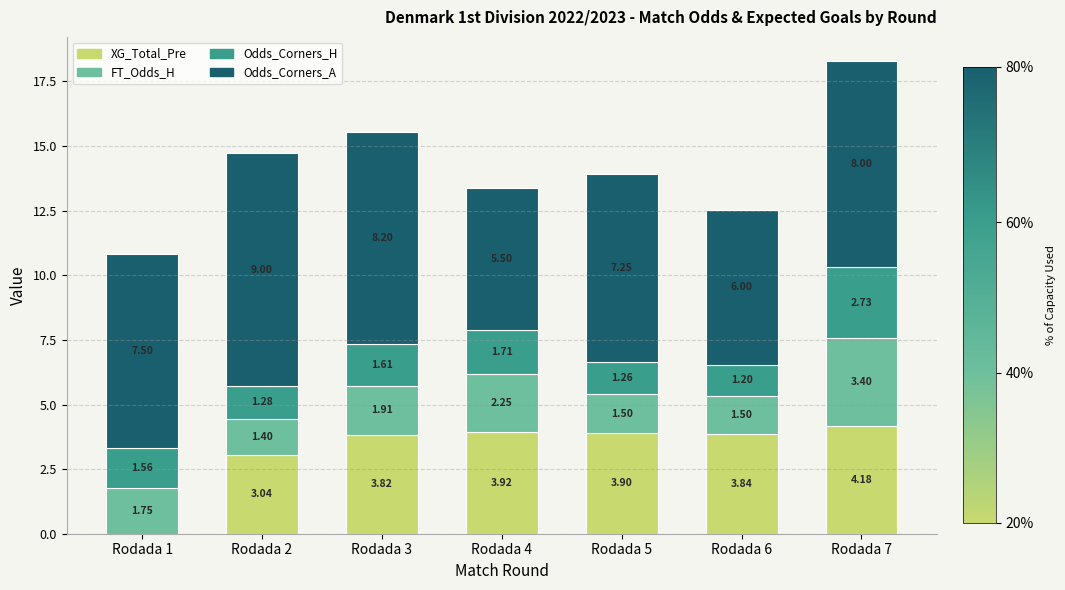

Are the bars grouped side by side (vs. stacked)?

No